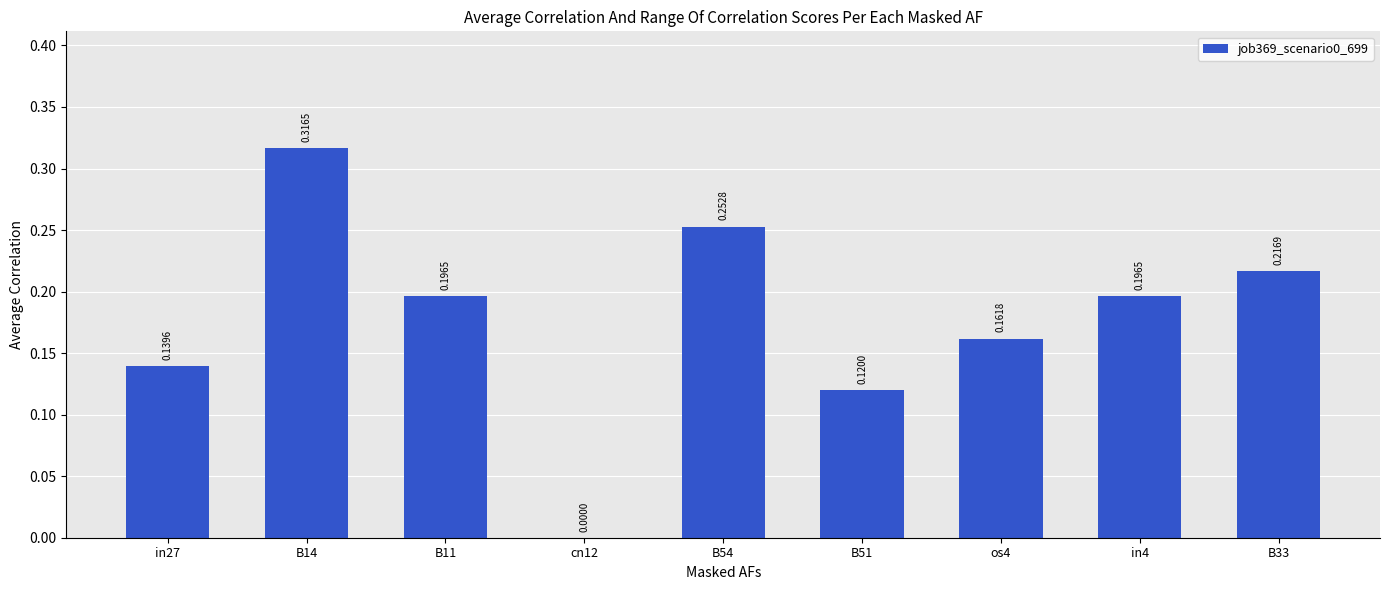

What is the sum of the values at B11 and in4?

0.4